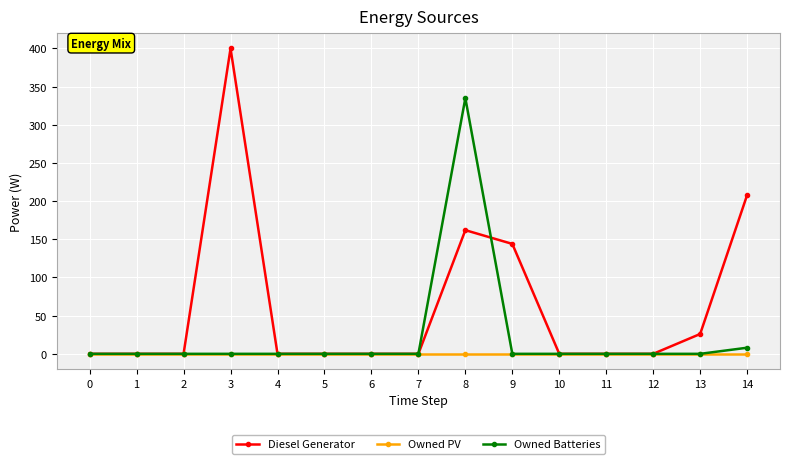

At which label is Diesel Generator closest to 200?

14